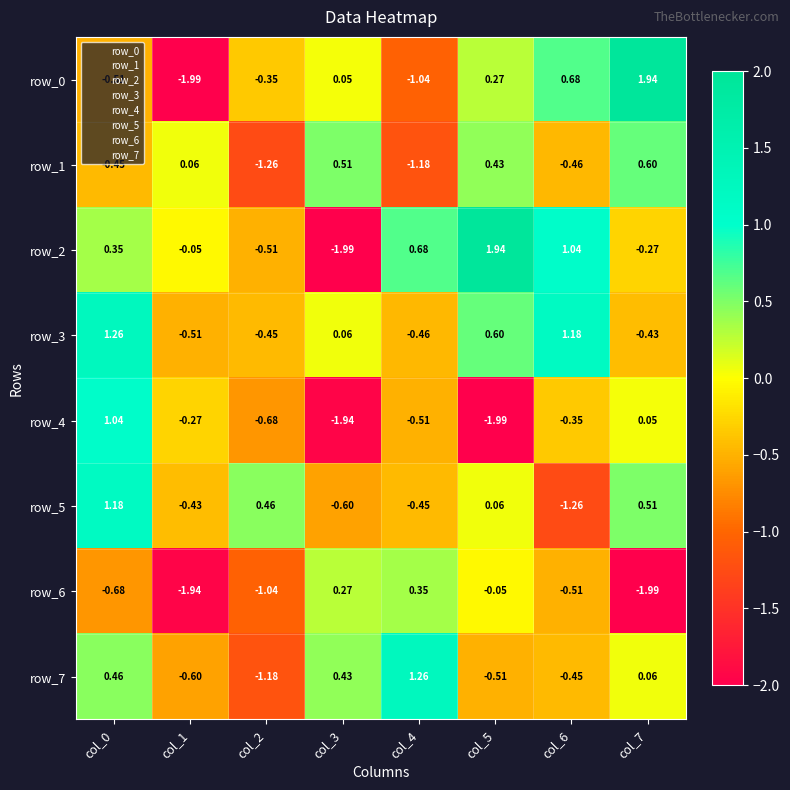

Is the value of row_3 at col_0 greater than the value of row_5 at col_6?

Yes